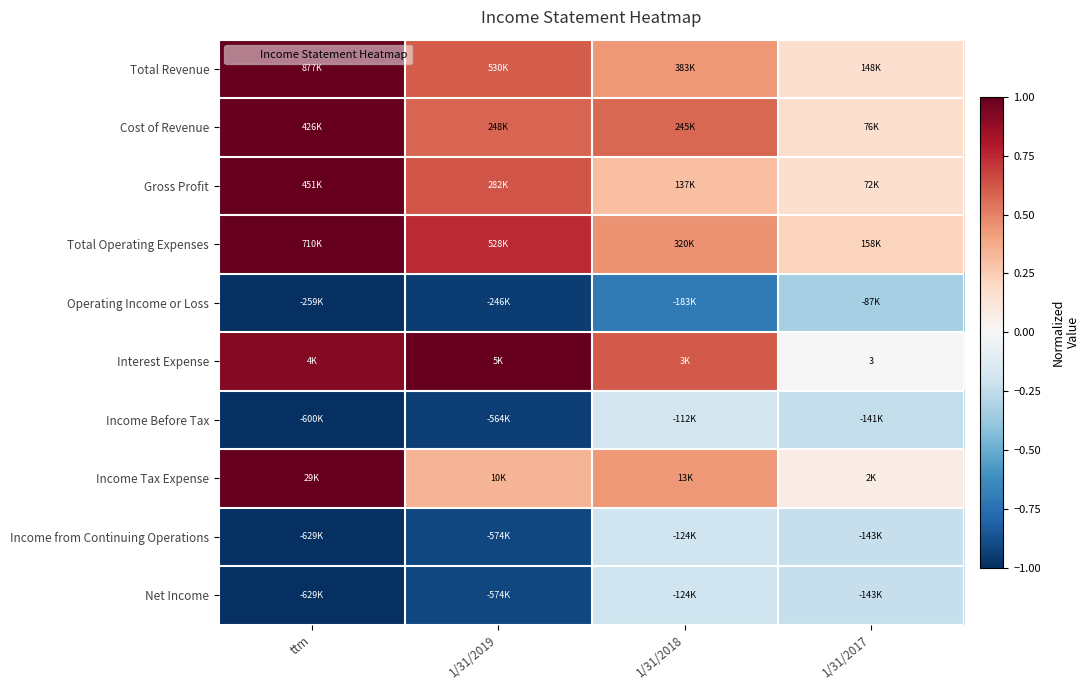

Count the number of categories in the chart.

4